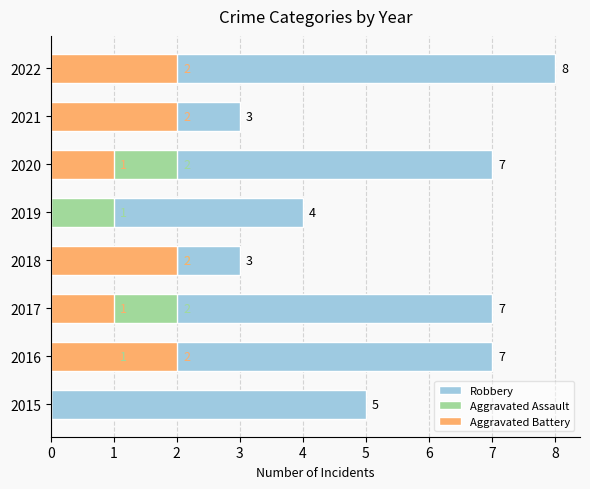

What is the difference between the Aggravated Assault values at 2020 and 2019?

1